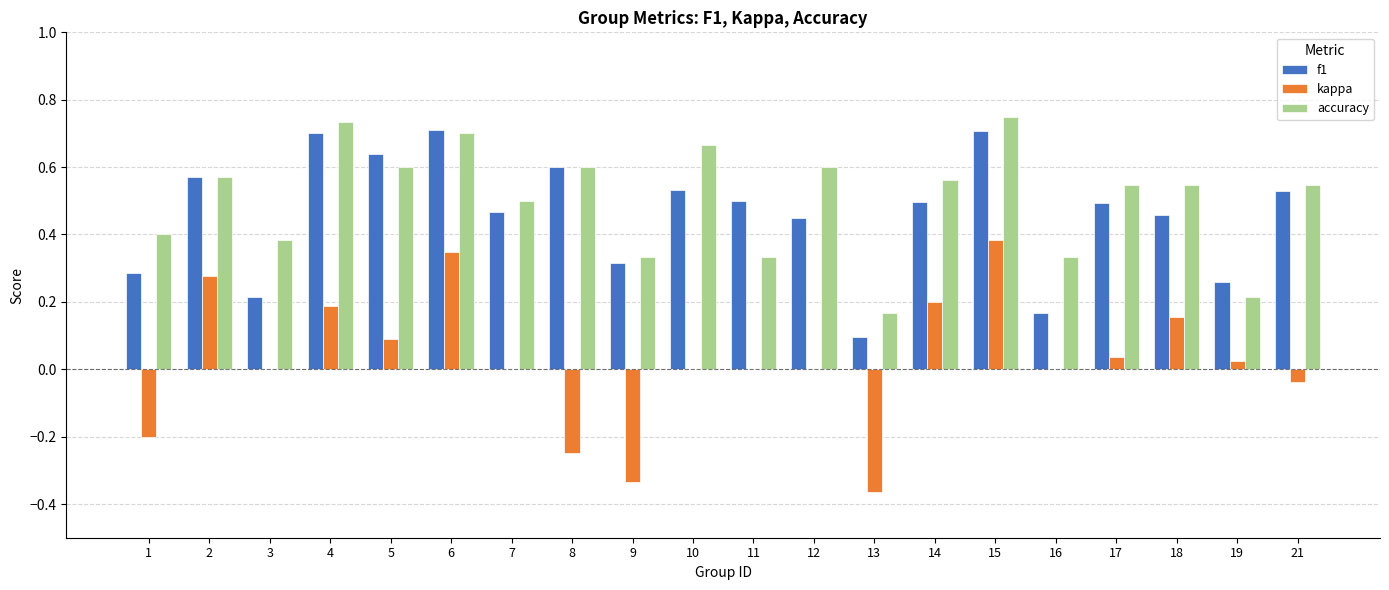

Count the number of categories in the chart.

20